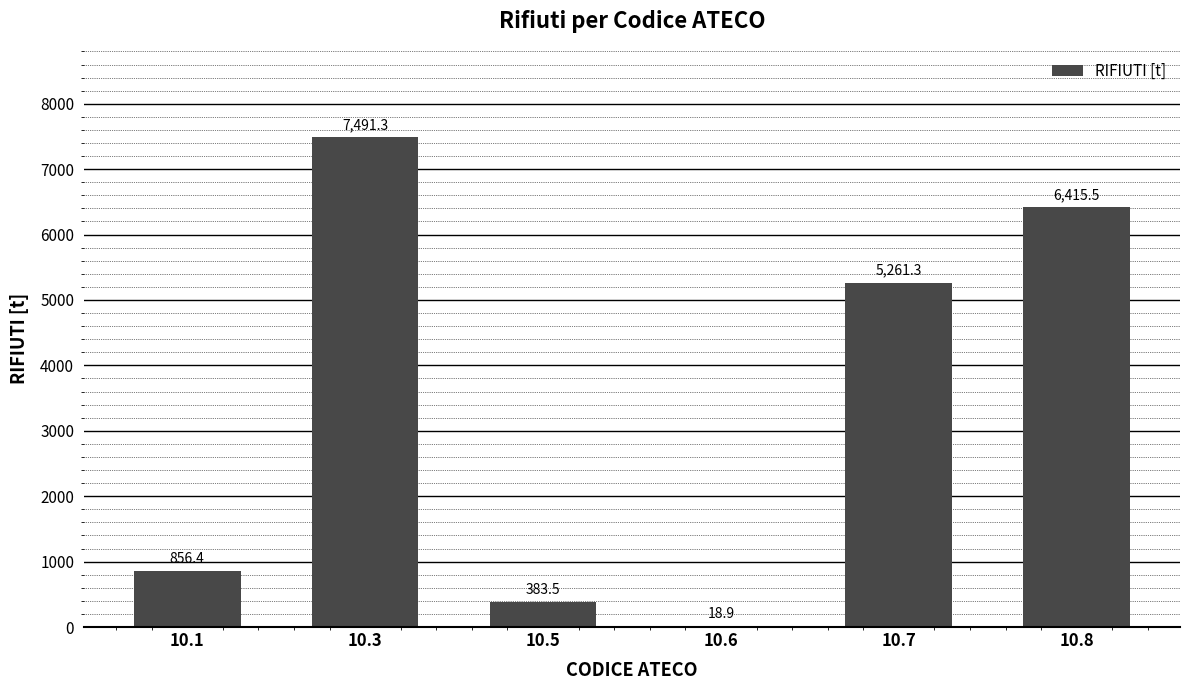

Reading right to left, what are all the values shown in this chart?

6415.5	5261.3	18.9	383.5	7491.3	856.4